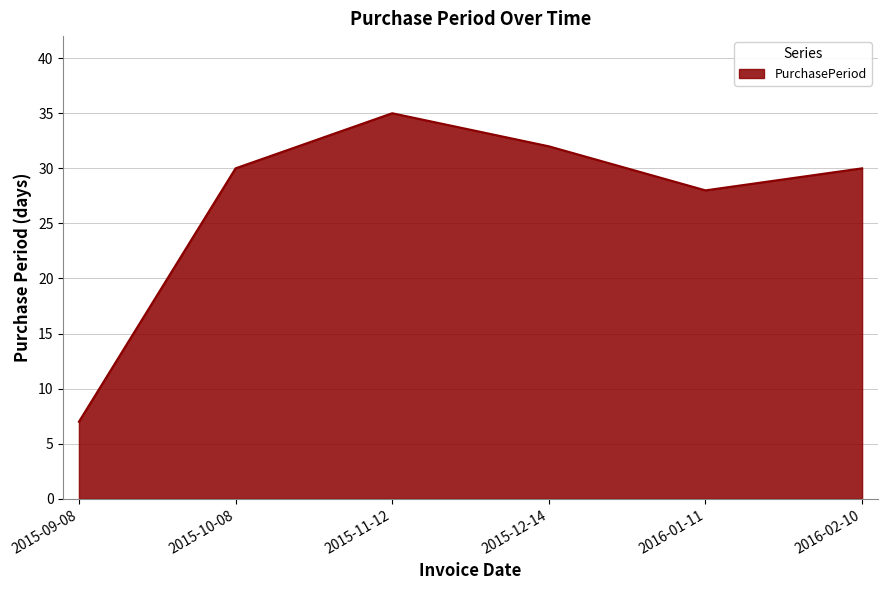

What is the difference between the maximum and minimum values?

28